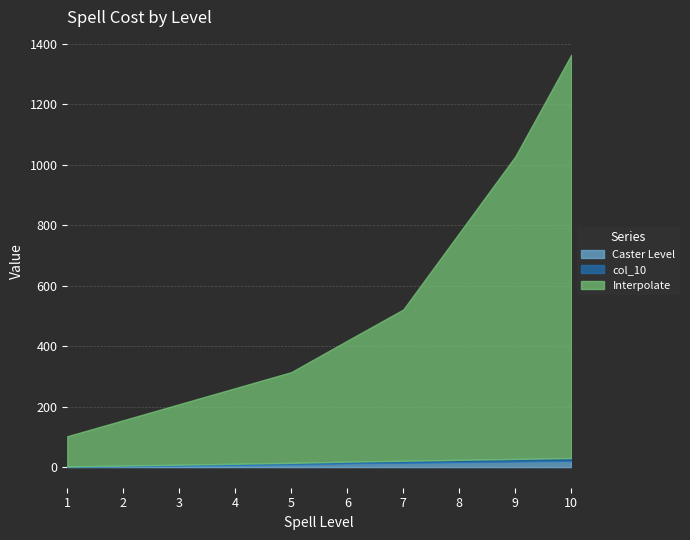

What is the difference between the Caster Level values at 9 and 7?

4